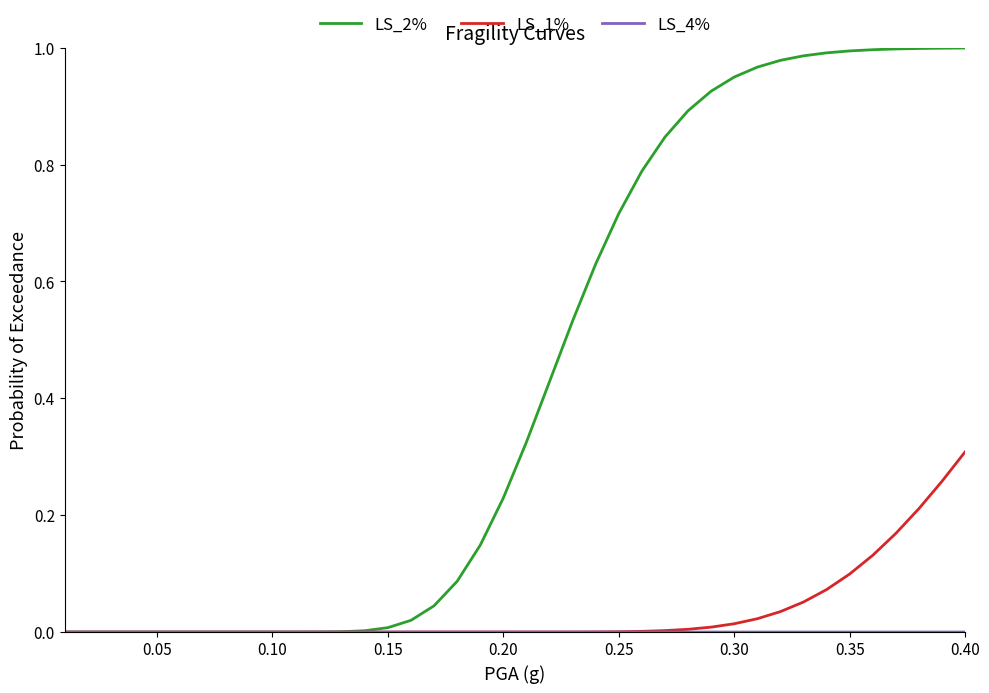

Does the chart display data point markers on the line(s)?

No